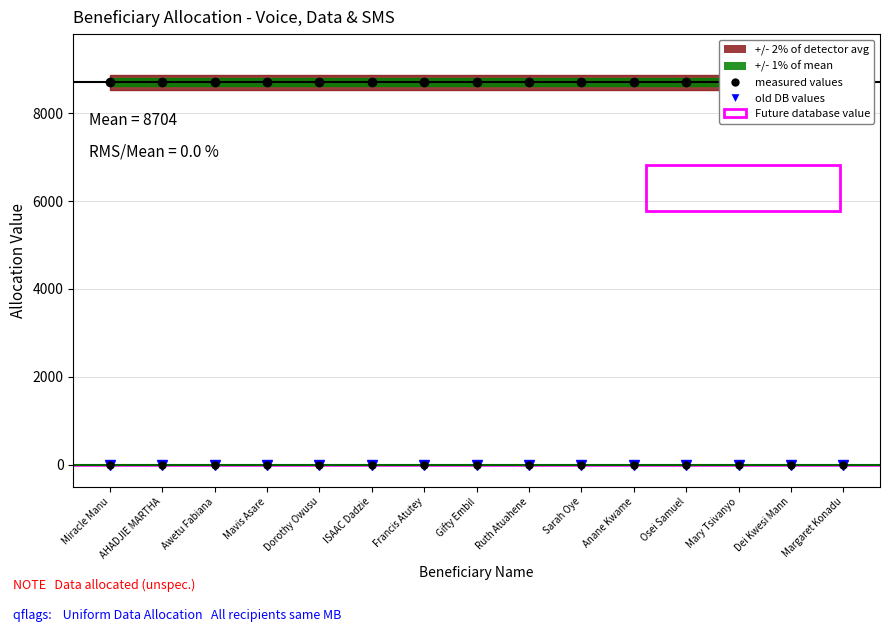

Does the chart display data point markers on the line(s)?

Yes